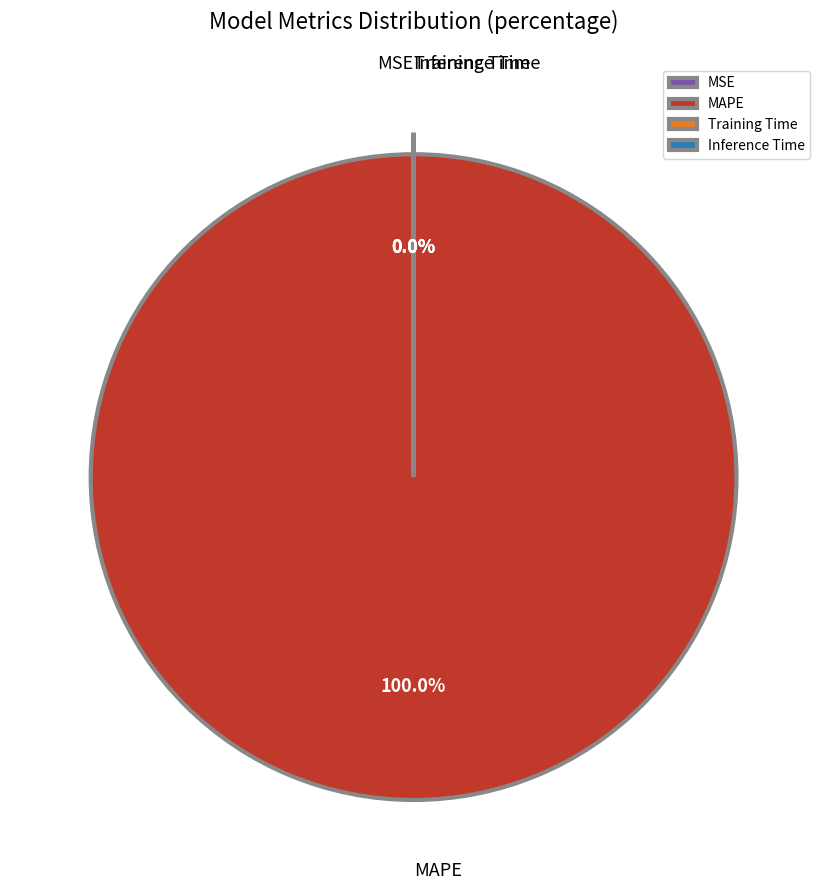

Which has a higher value, Training Time or MAPE?

MAPE